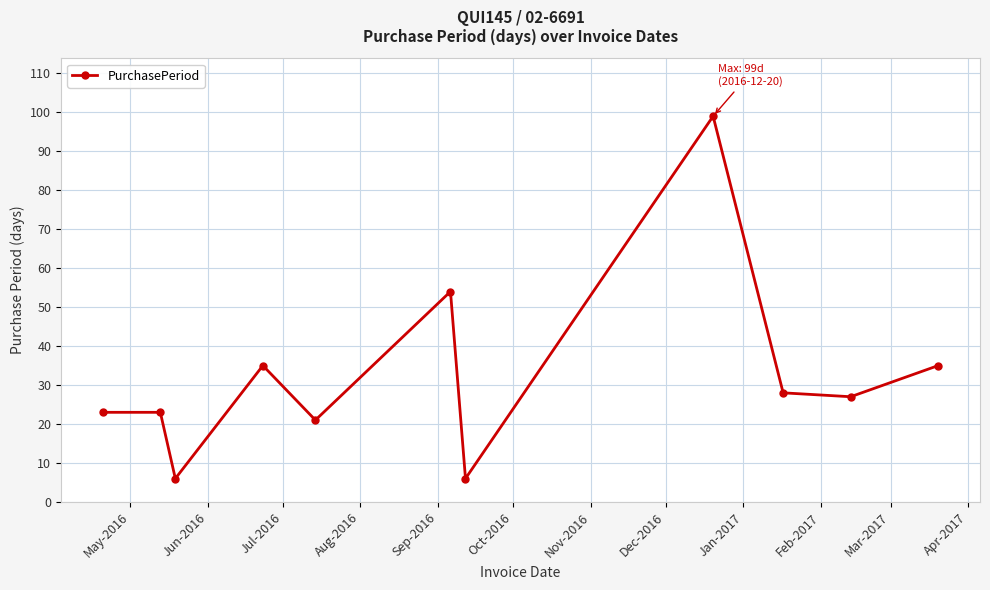

What is the average value?

32